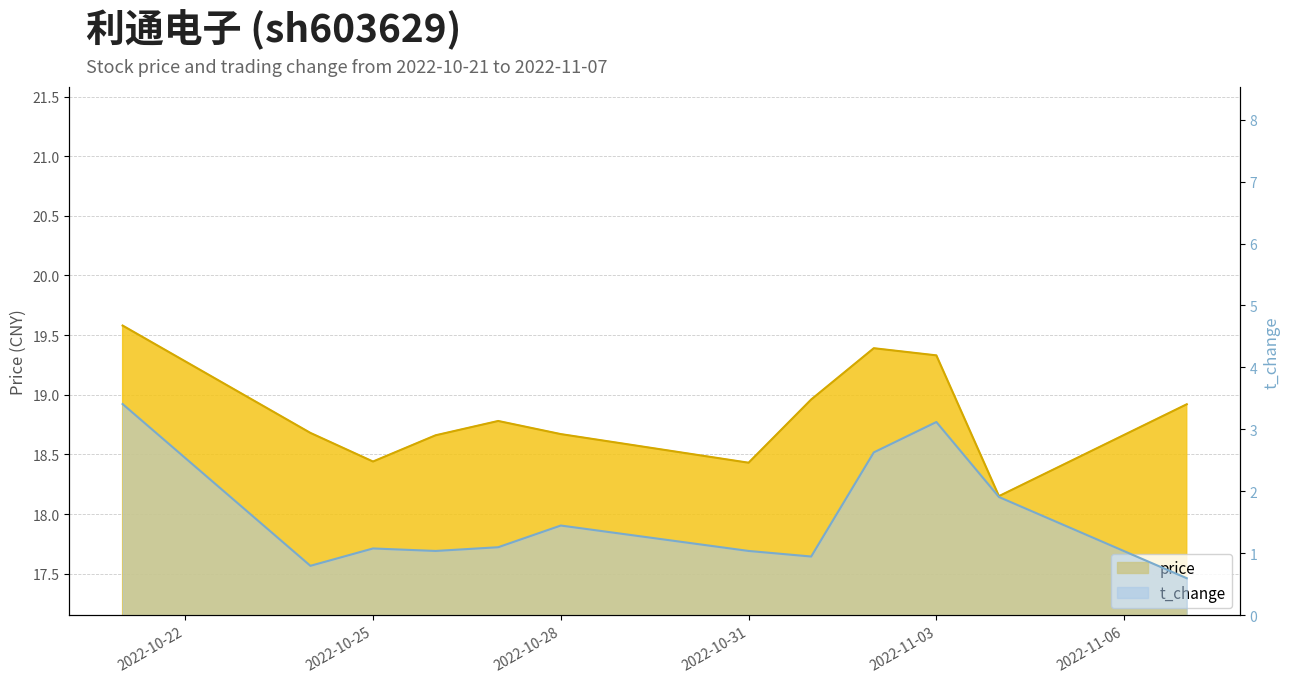

Rank the series at 2022-10-28 from highest to lowest value.

price, t_change